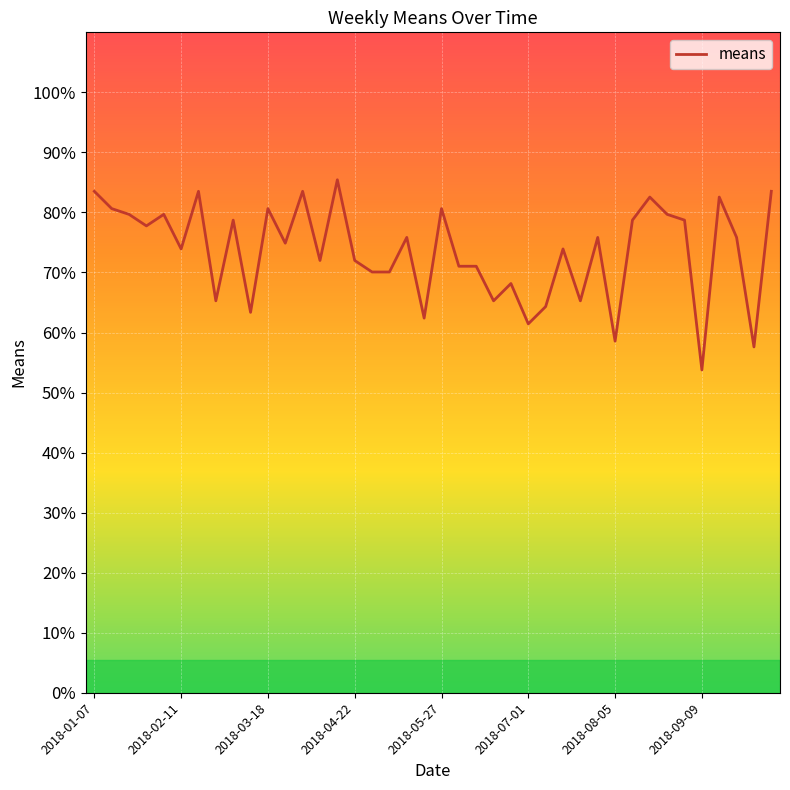

What is the smallest value displayed?

53.8